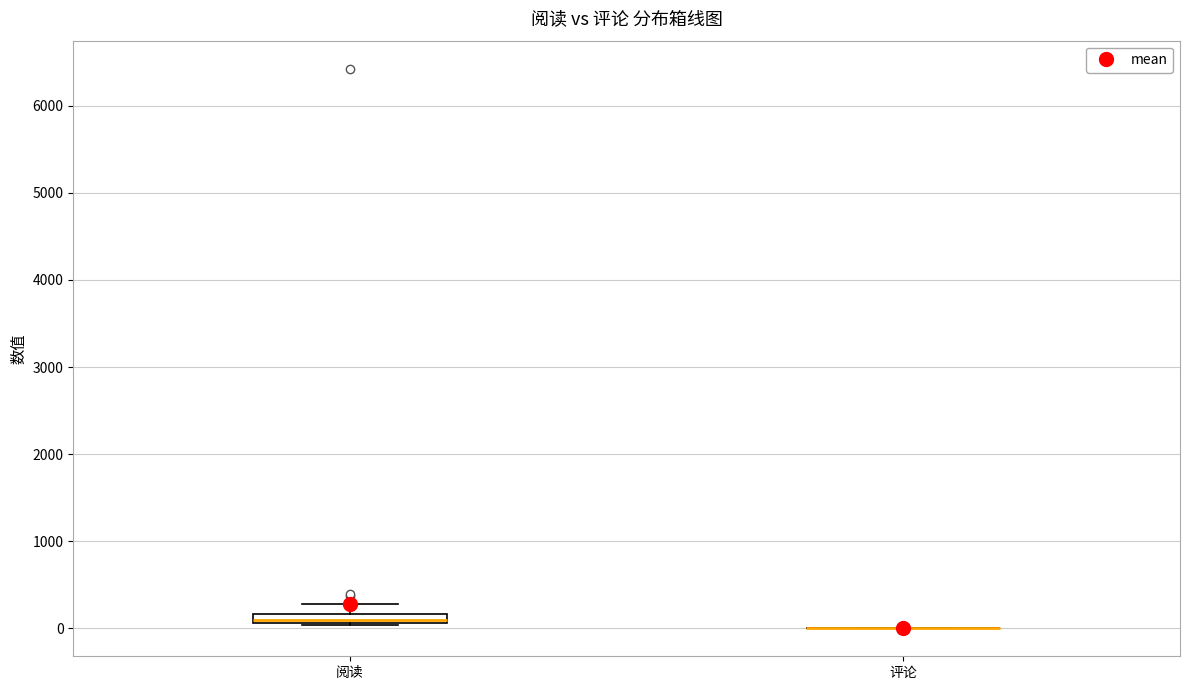

Comparing the boxes themselves (not the whiskers), which one is the tallest?

阅读